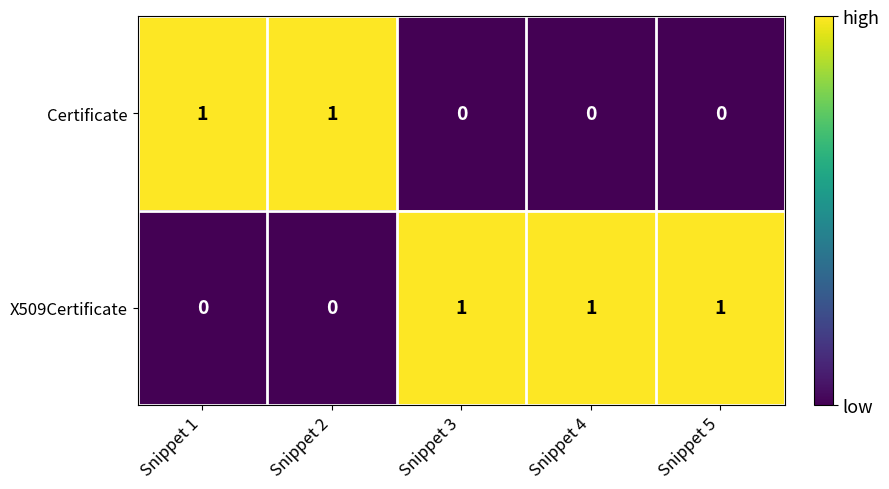

Reading left to right, extract all data points from this chart.

Certificate: Snippet 1=1	Snippet 2=1	Snippet 3=0	Snippet 4=0	Snippet 5=0
X509Certificate: Snippet 1=0	Snippet 2=0	Snippet 3=1	Snippet 4=1	Snippet 5=1